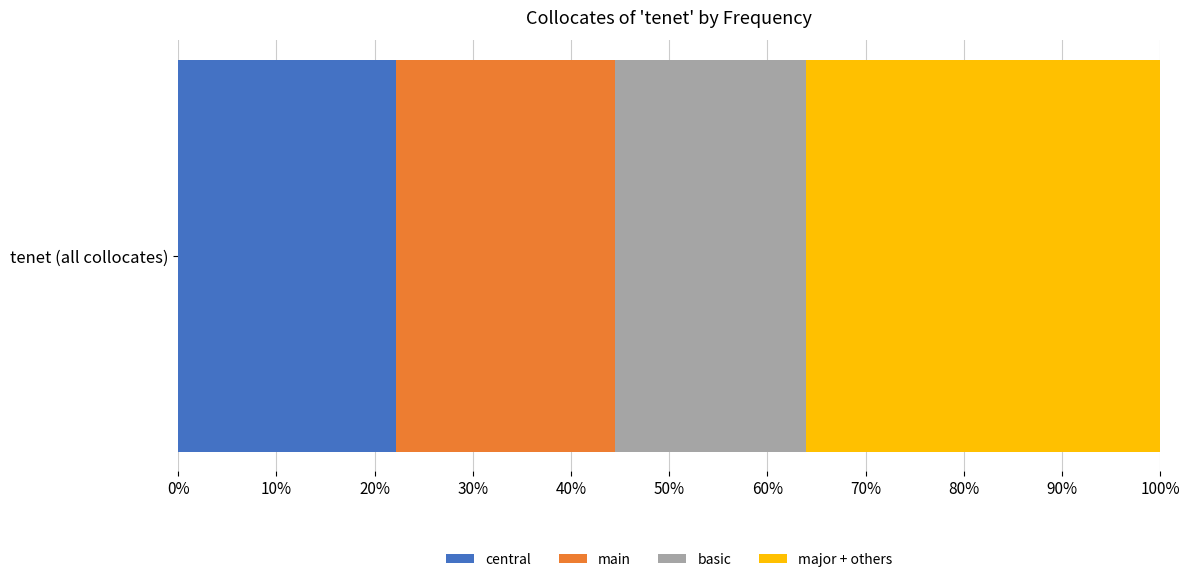

What is the maximum value for central?

22.2